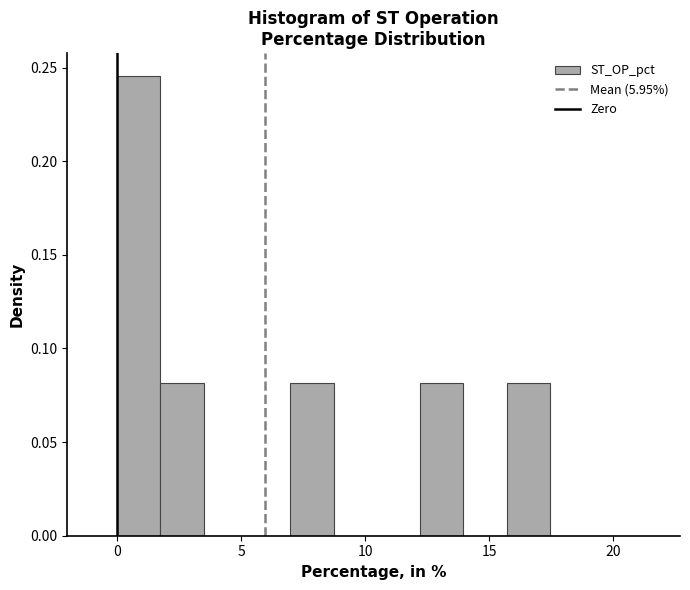

Read against the x-axis, roughly where is the centre of the tallest bar?

1.0